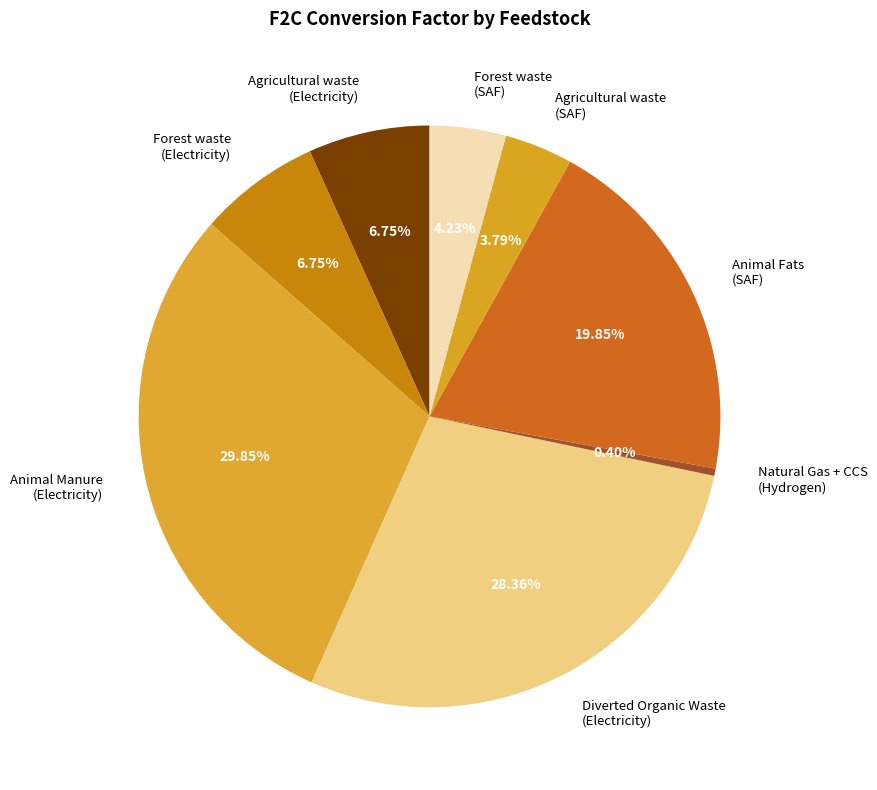

To the nearest percent, what percentage of the pie is Animal Fats (SAF)?

20%